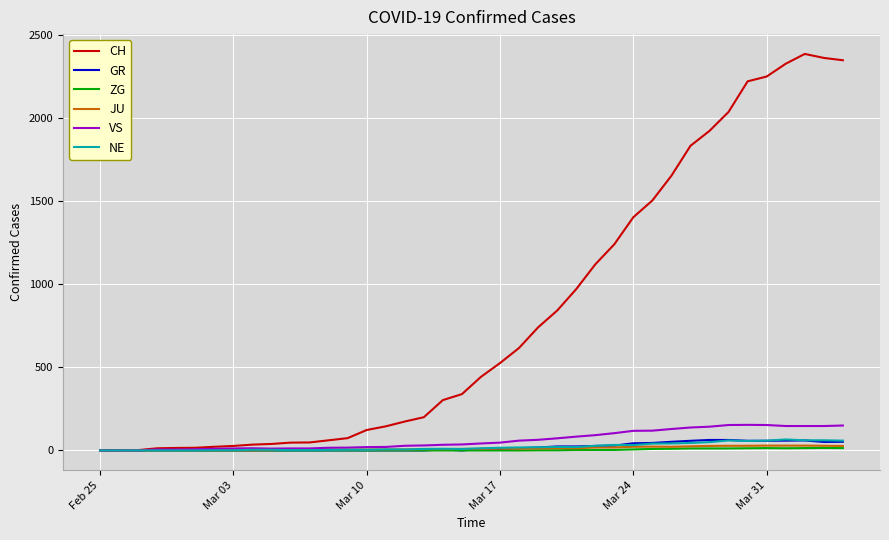

How many categories are shown in the chart?

40